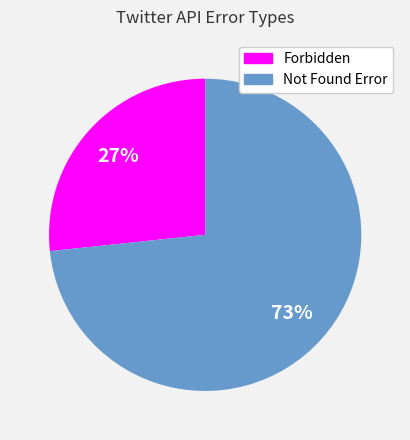

How many segments does this pie chart have?

2